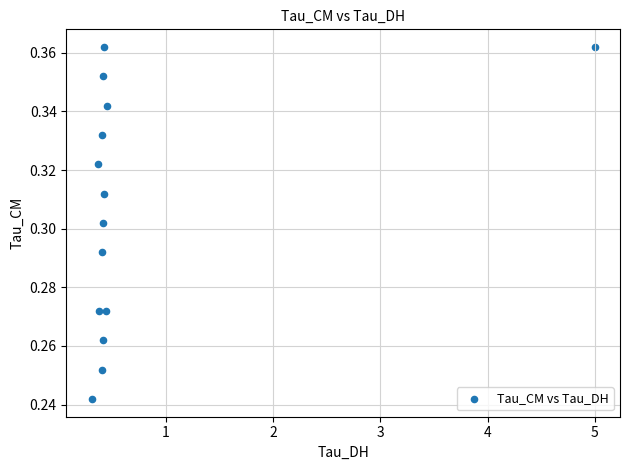

What is the range of X values (max minus min)?

4.7